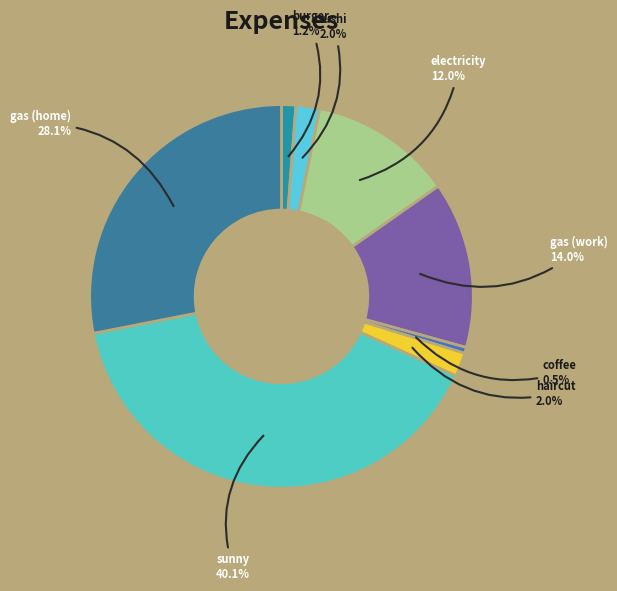

Count the number of slices in the pie.

8